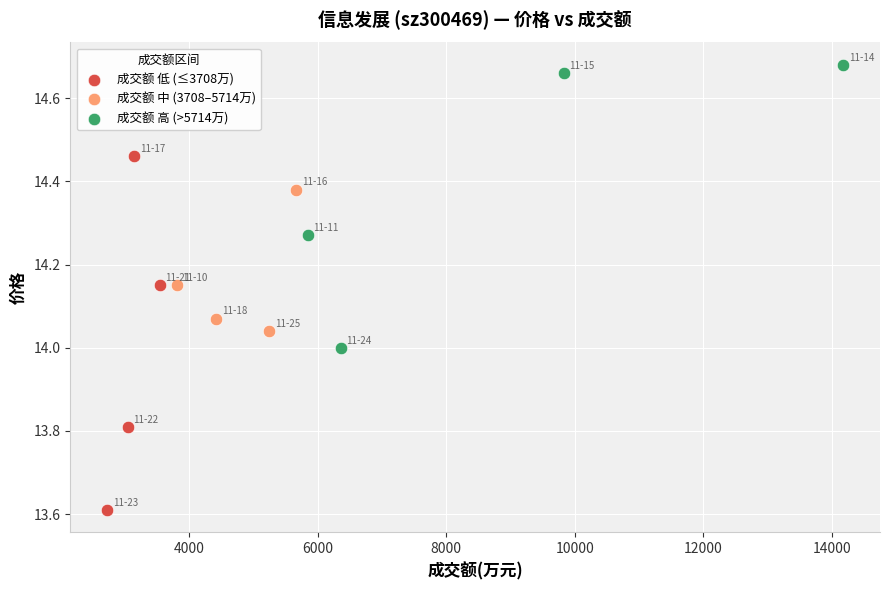

Which series contains the highest Y value?

成交额 高 (>5714万)